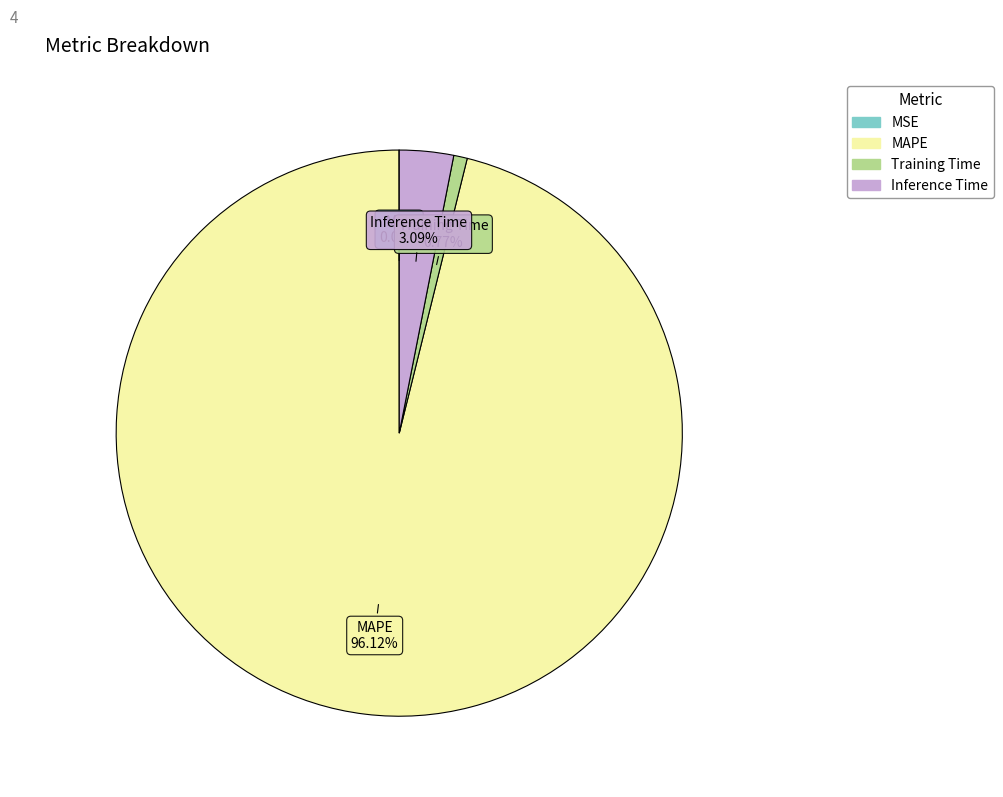

To the nearest percent, what percentage of the pie is MAPE?

96%